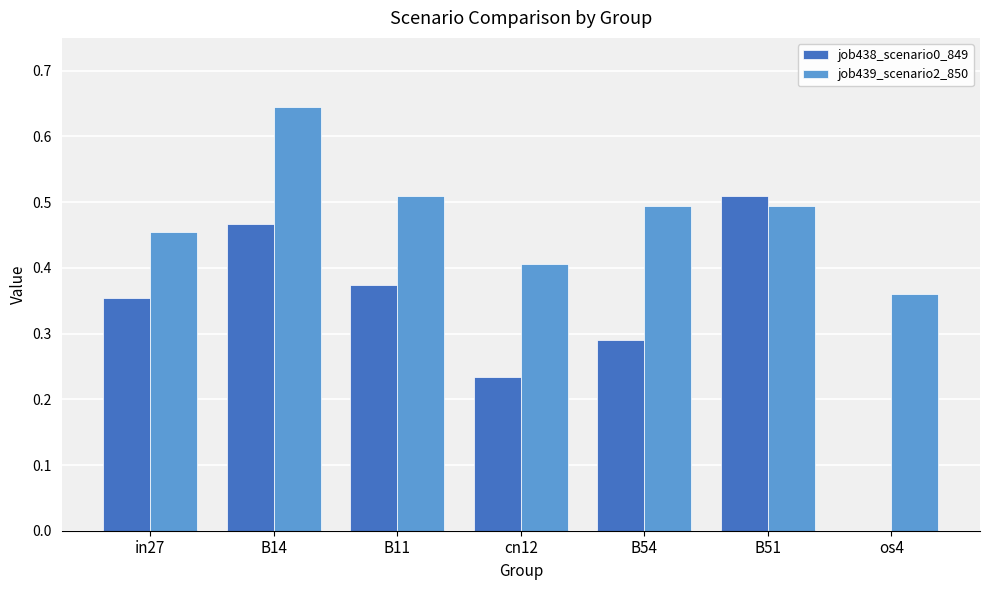

At which category does the chart reach its peak across all series?

B14